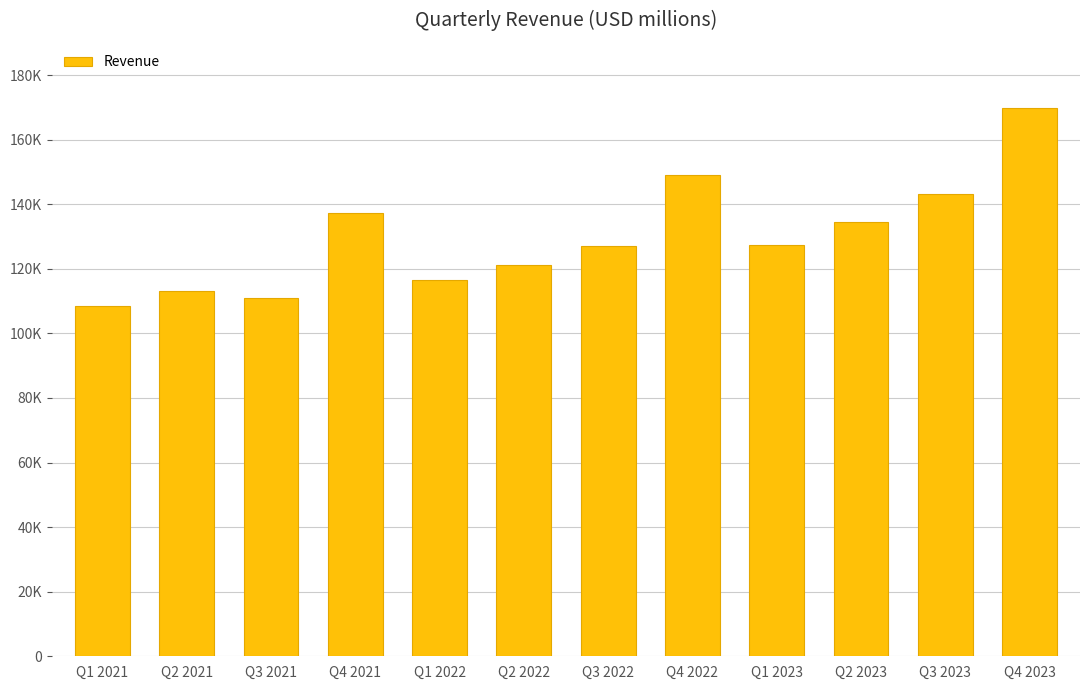

Does the chart contain any negative values?

No